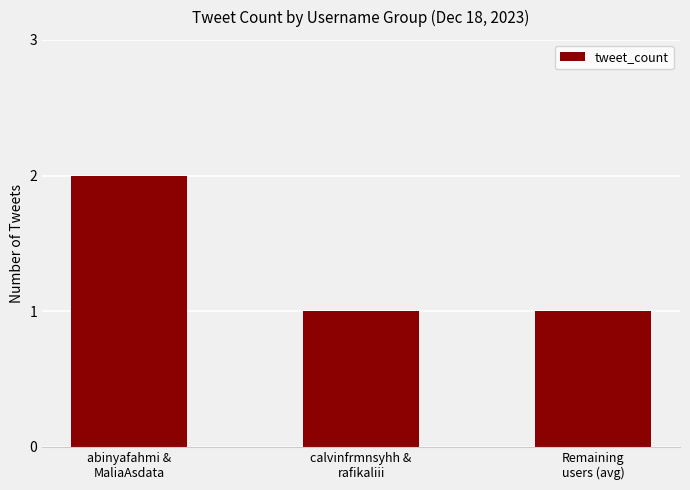

What is the sum of all values?

4